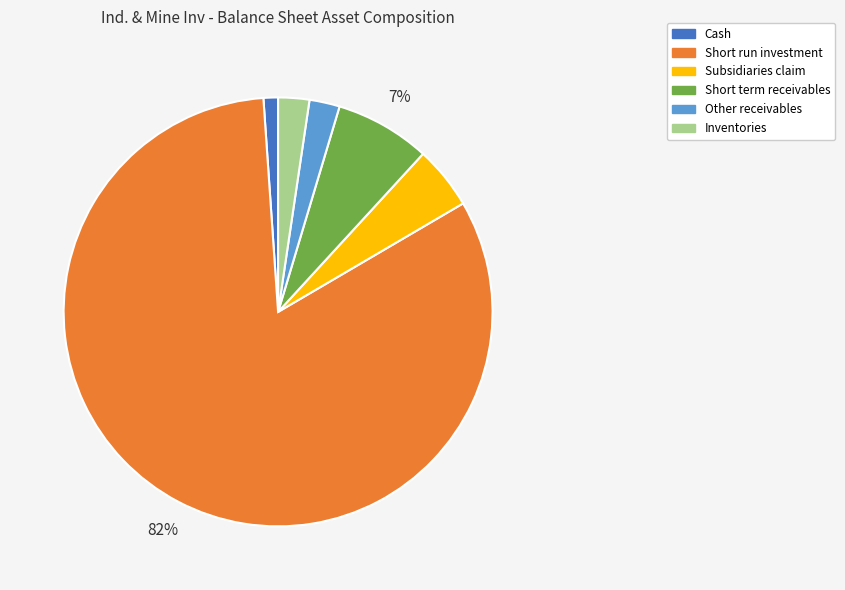

Does any single category account for the majority?

Yes